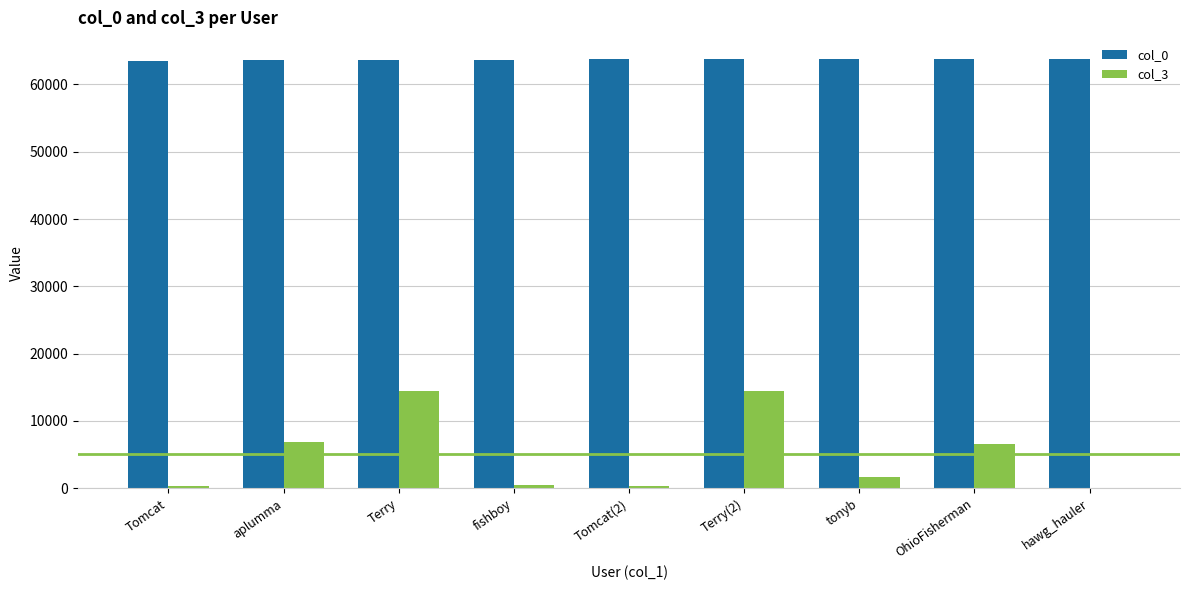

At which label does col_3 first exceed 1637?

aplumma